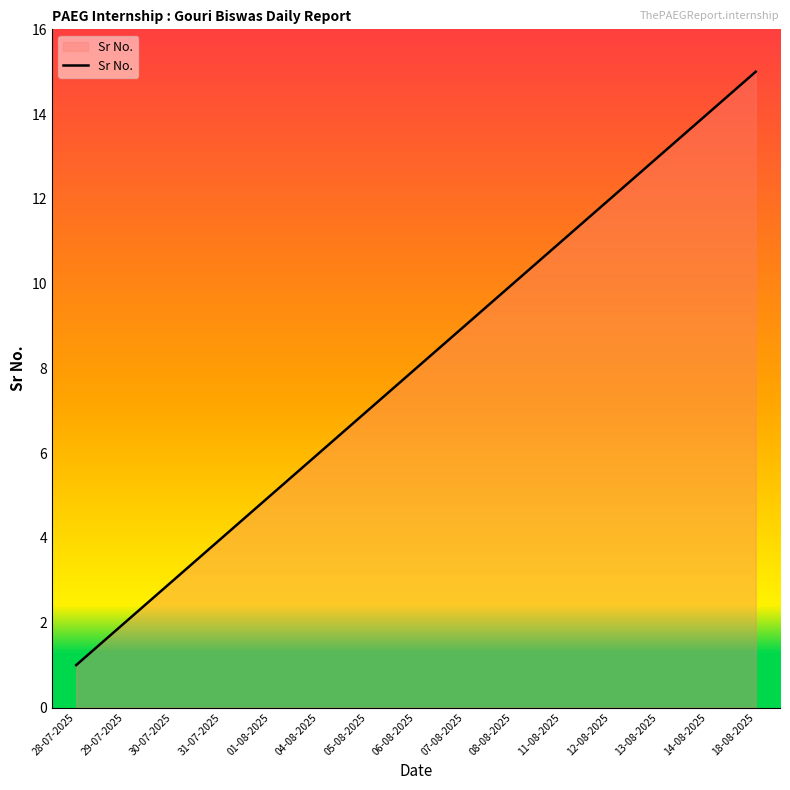

Does the chart have visible grid lines?

No